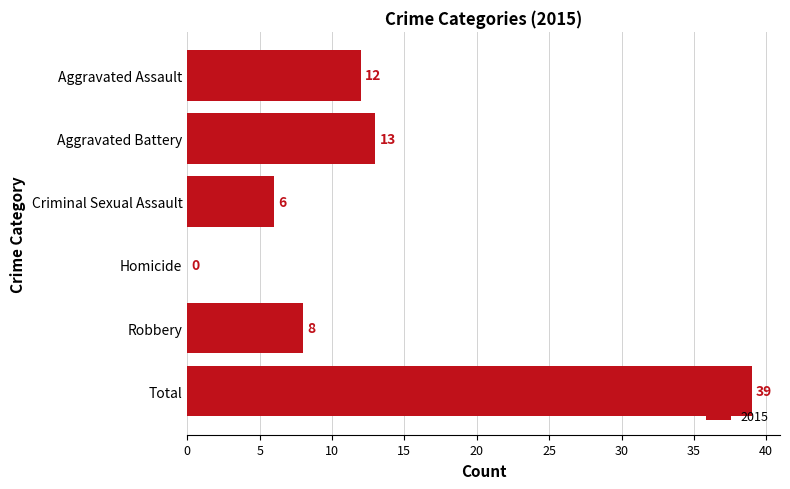

What is the sum of all values?

78